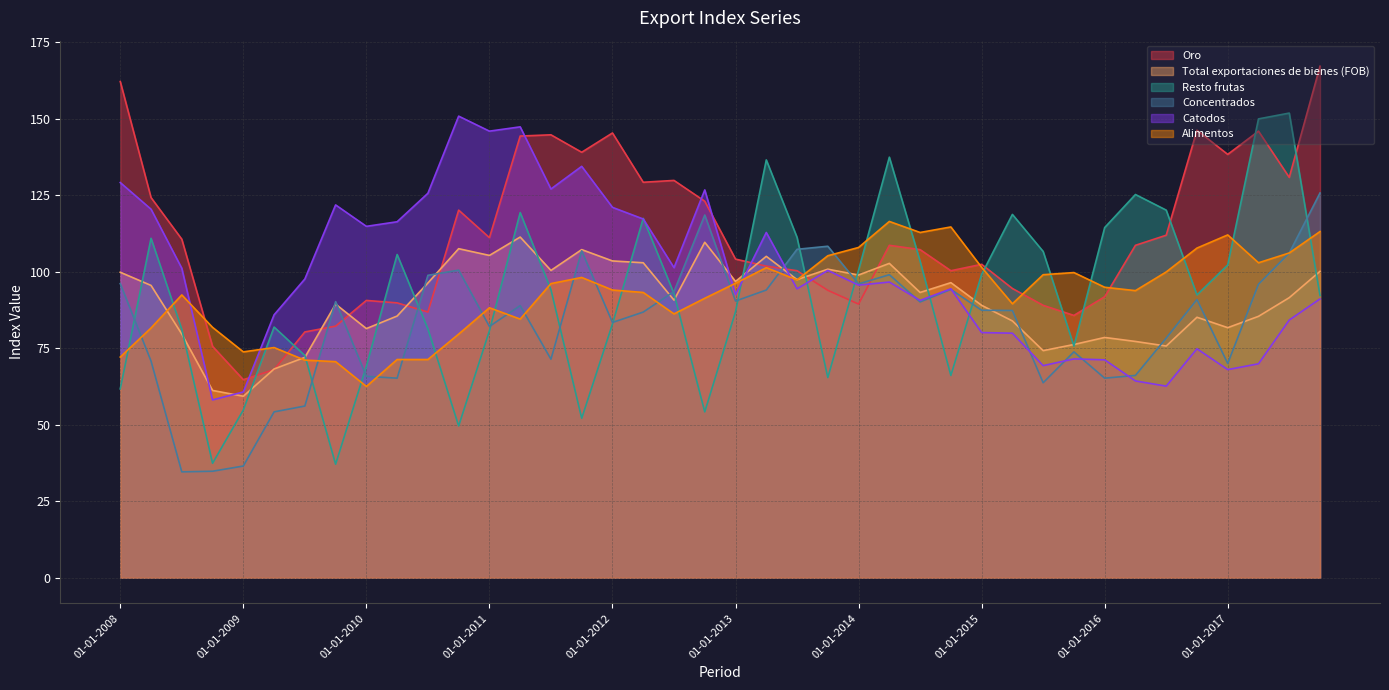

How many values in the Alimentos series are below 94?

19